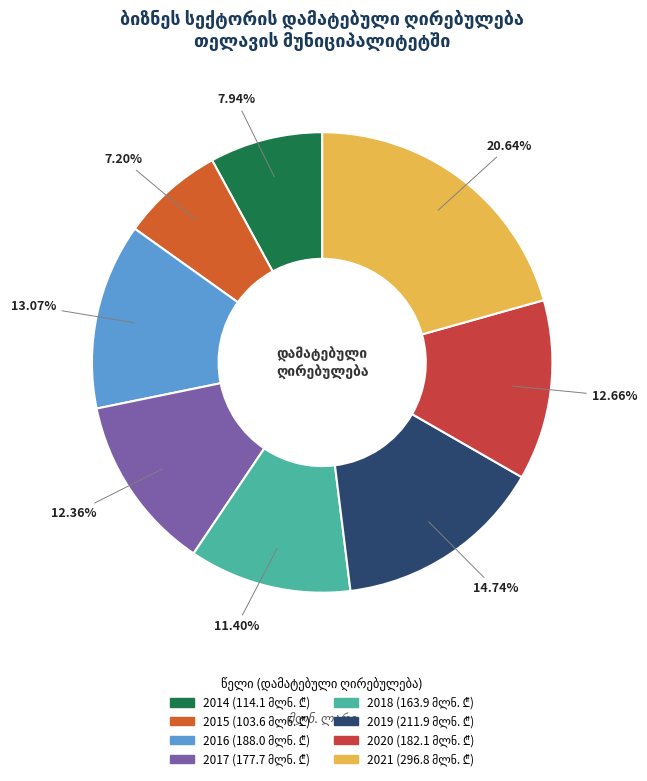

Approximately how many times larger is the value at 2018 compared to 2014?

1.4